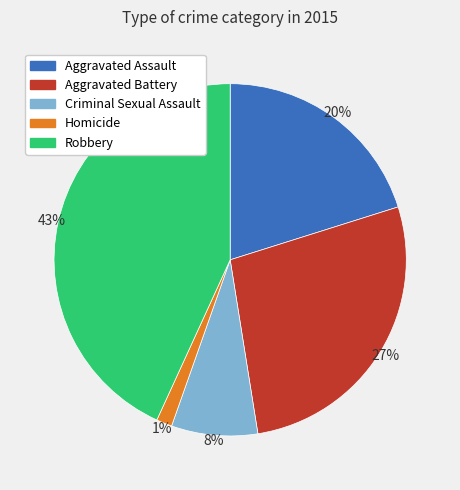

Rank the categories by value from lowest to highest.

Homicide, Criminal Sexual Assault, Aggravated Assault, Aggravated Battery, Robbery